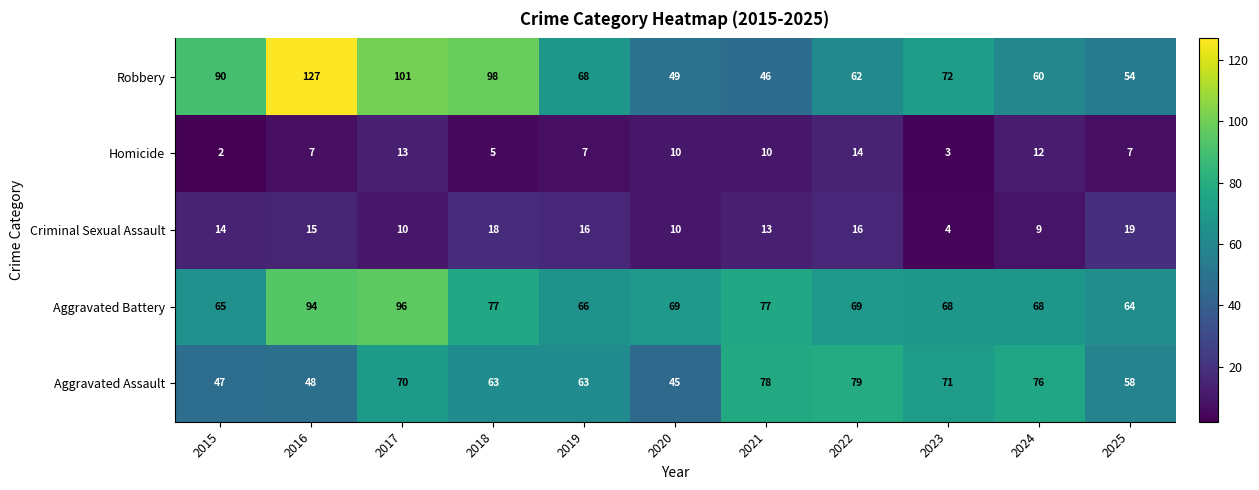

True or false: Robbery has a value of 62 at 2022.

True